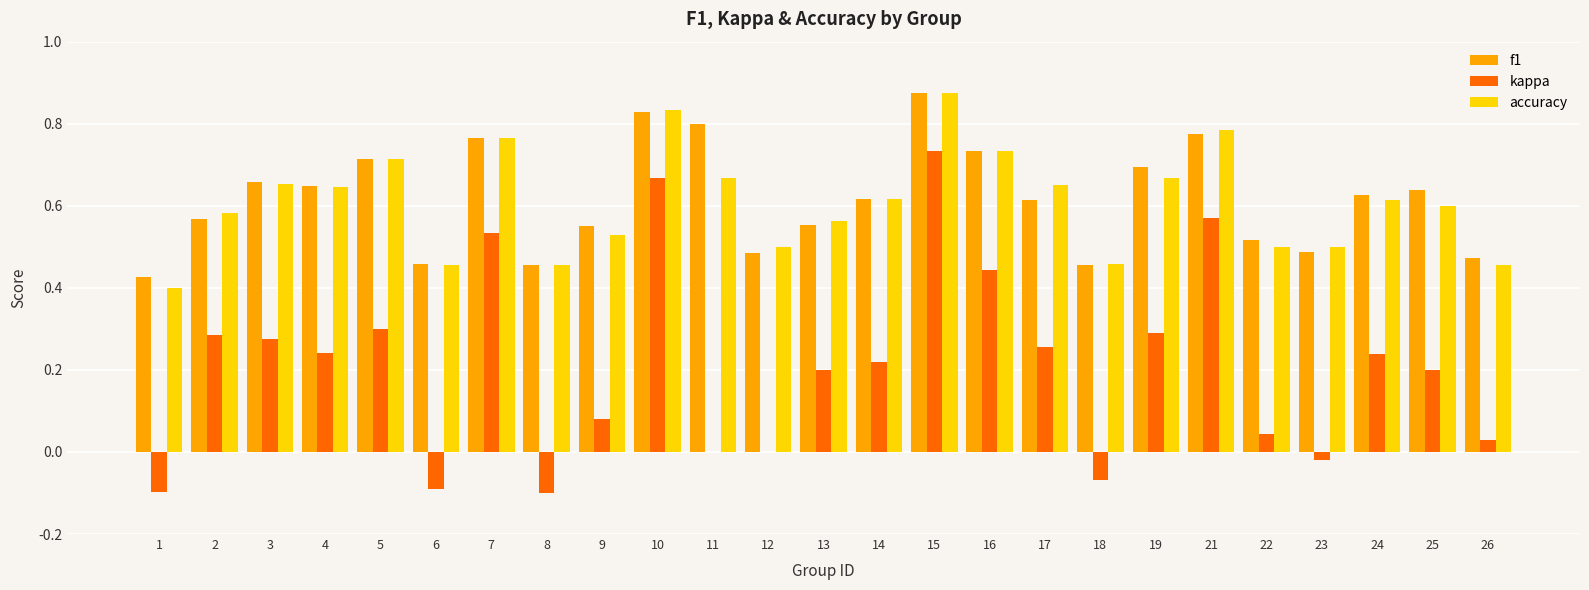

What is the sum of the accuracy values at 16 and 5?

1.4